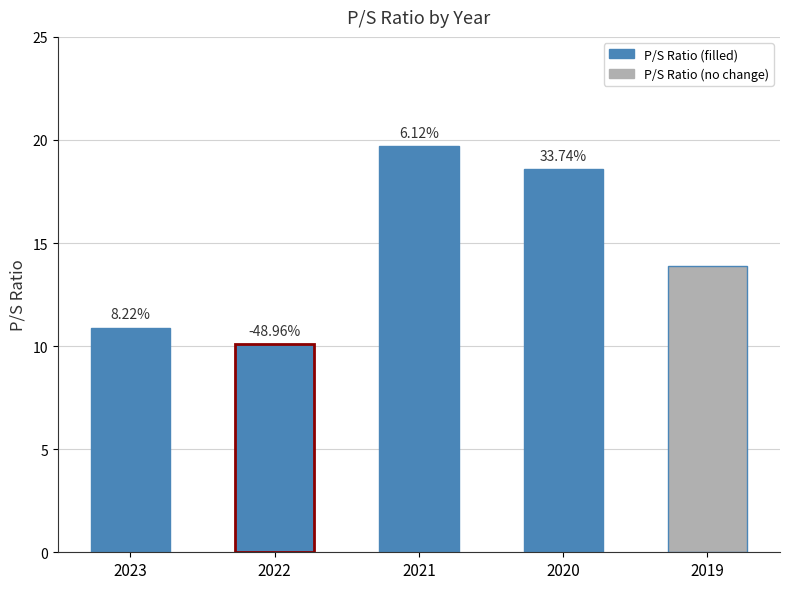

Reading right to left, what are all the values shown in this chart?

13.9	18.6	19.7	10.1	10.9